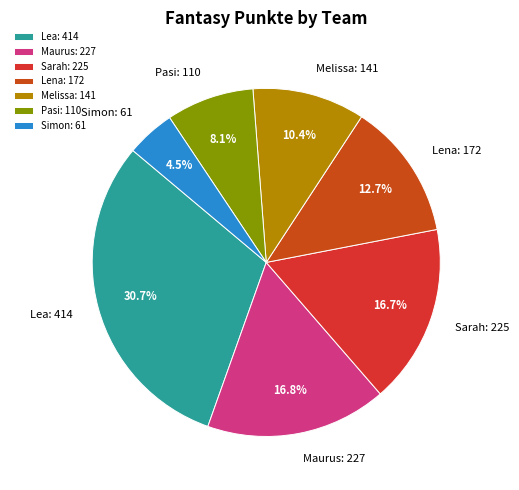

Is there any slice that represents more than half of the pie?

No